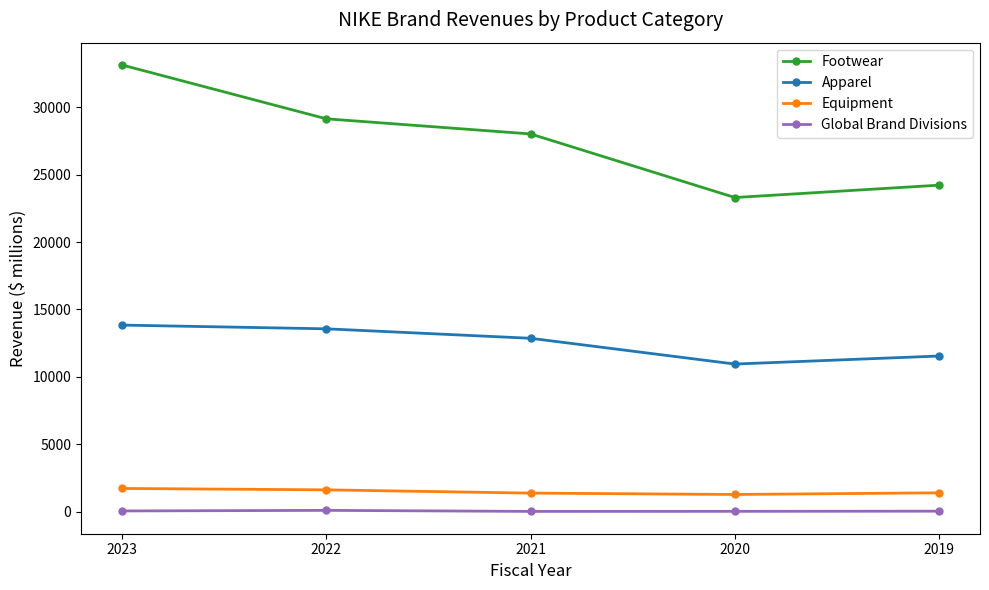

In Equipment, how many points are lower than both neighbors (excluding endpoints)?

1